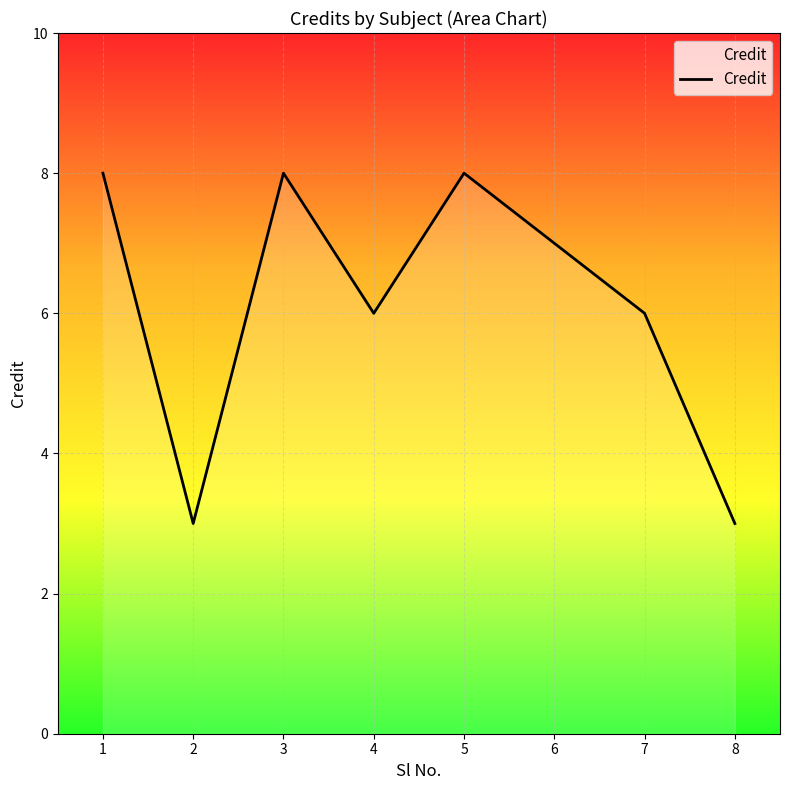

How many distinct data groups are displayed?

1